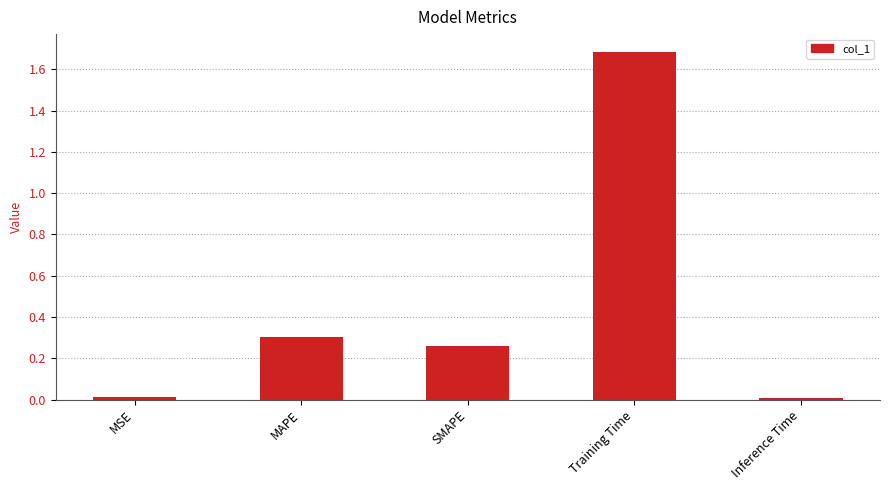

What is the sum of all values?

2.3